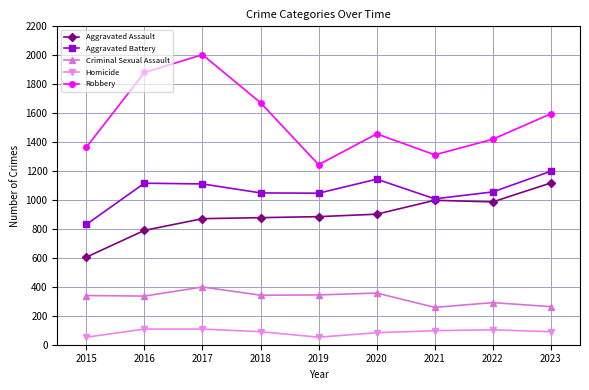

Is the value of Robbery at 2022 greater than the value of Homicide at 2023?

Yes